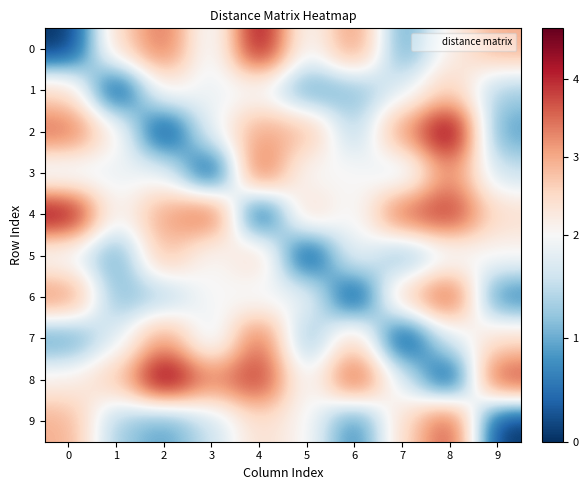

List the series in order of their peak value, lowest first.

1, 5, 7, 3, 6, 9, 0, 4, 2, 8